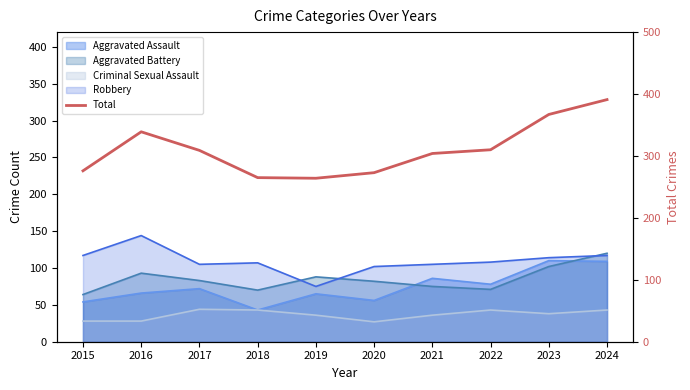

What is the sum of the values at 2021 and 2024?

695